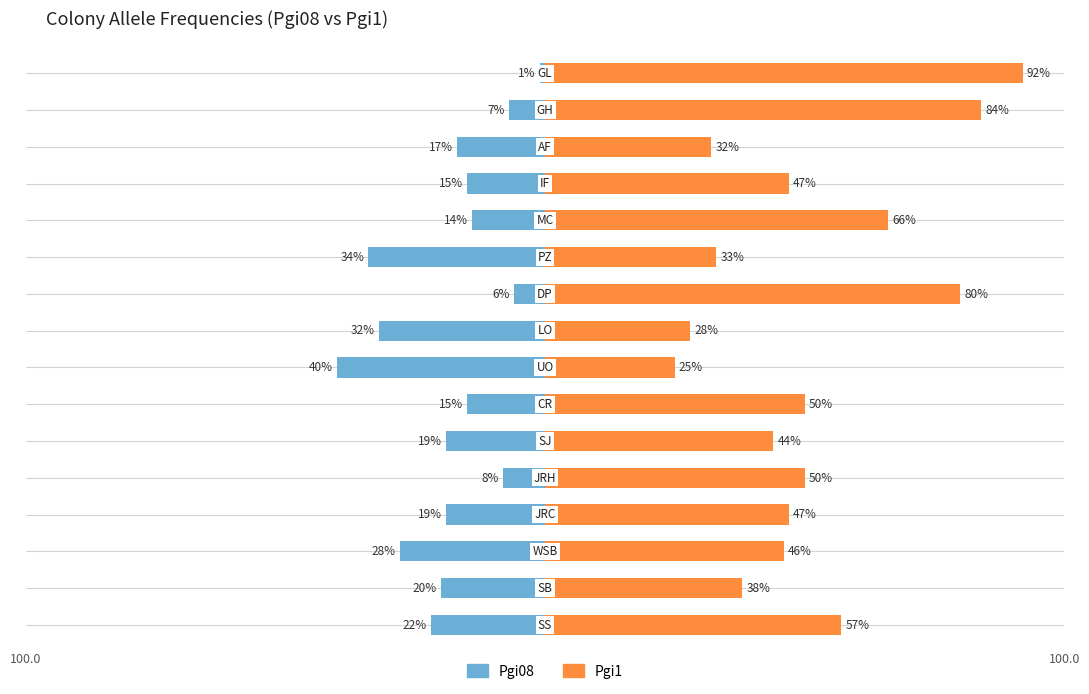

What are all the series names shown in the legend?

Pgi08, Pgi1